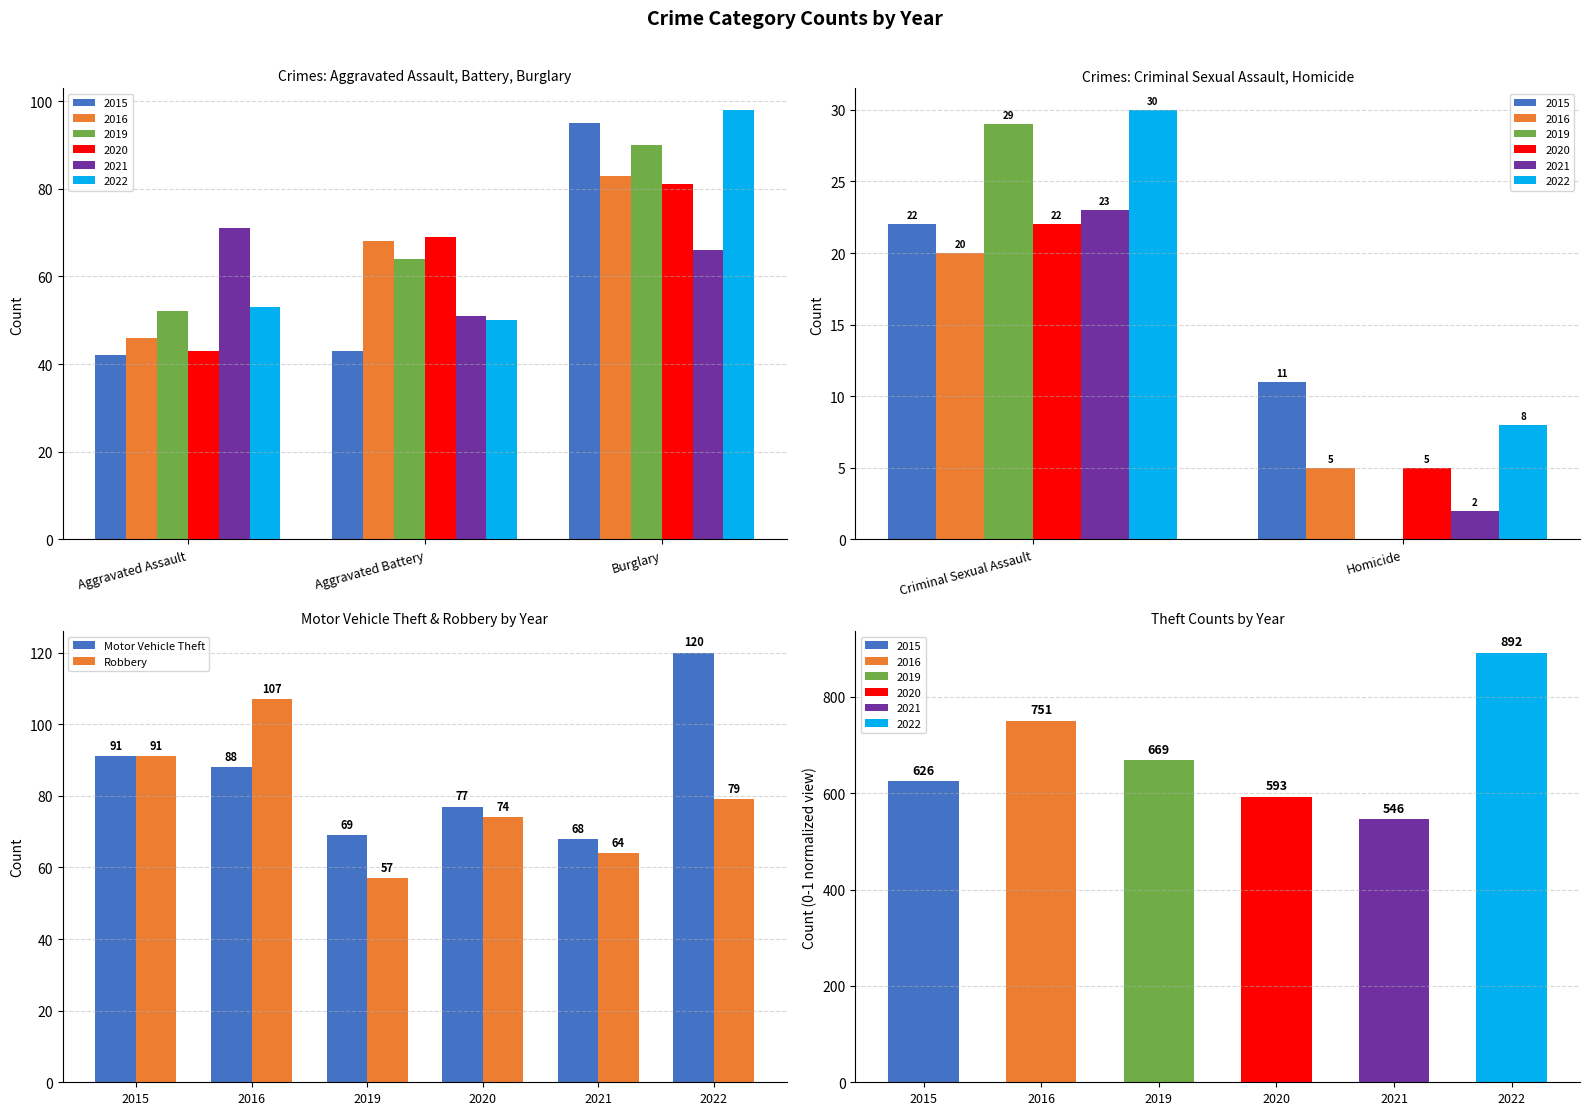

Where does the Motor Vehicle Theft series first go above 88?

2015